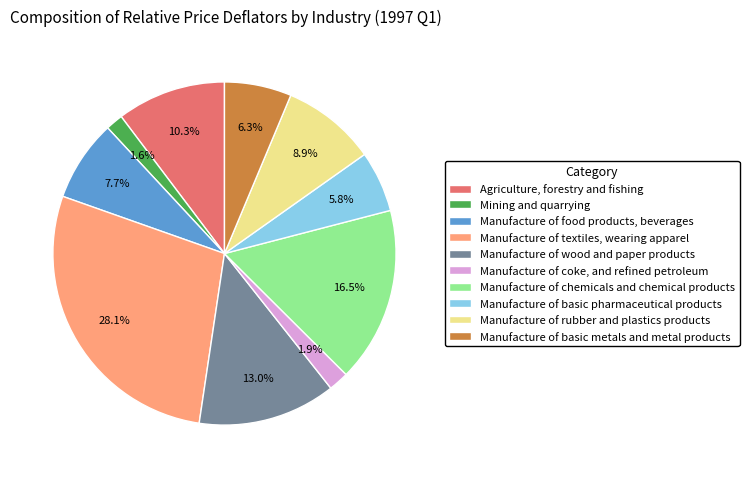

To the nearest percent, what portion does Agriculture, forestry and fishing represent?

10%